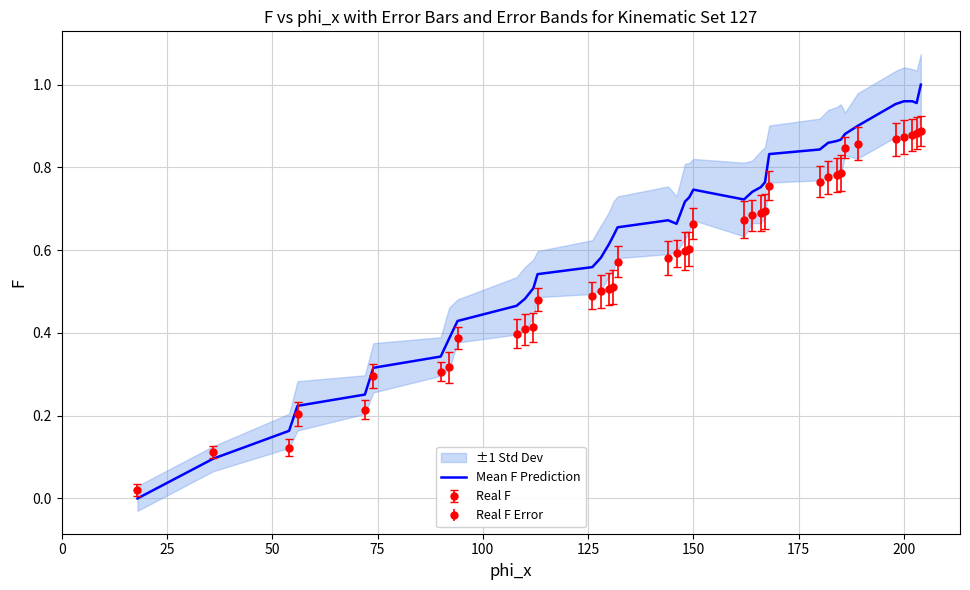

Which series ends up on top after the final intersection of Mean F Prediction and Real F?

Mean F Prediction